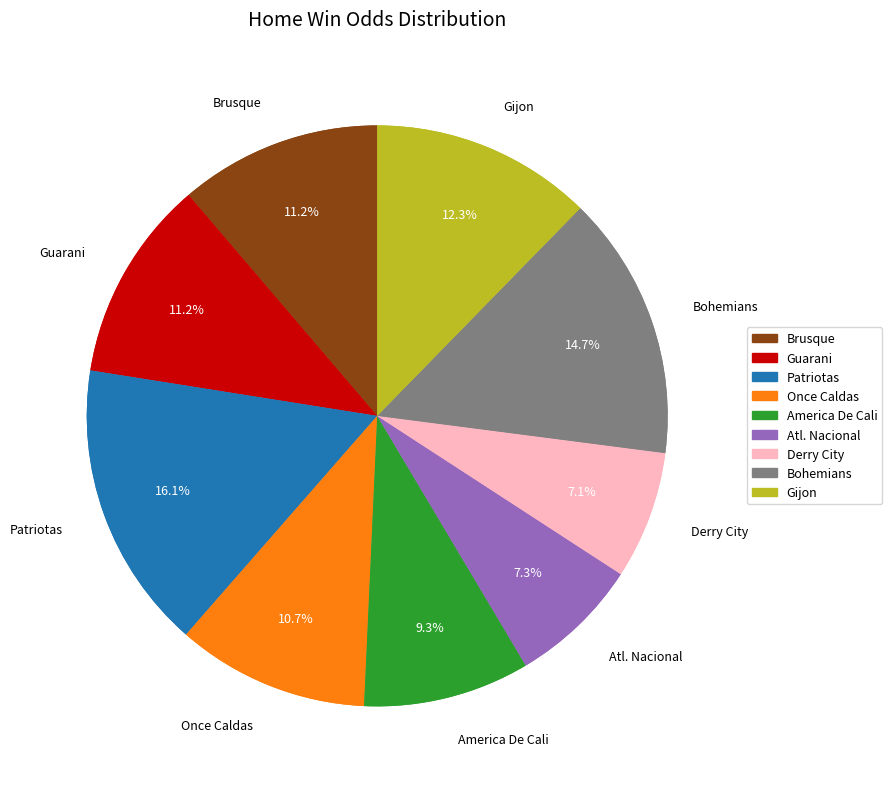

To the nearest percent, what is the combined percentage of Brusque and America De Cali?

21%